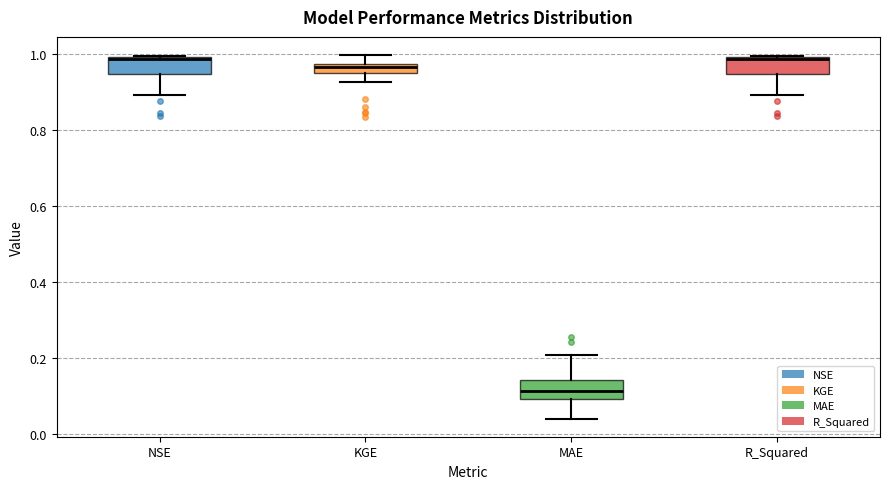

Where does the median line of the box for NSE sit on the y-axis? The values are not printed on the chart, so give them approximately, as read against the axis.

0.98